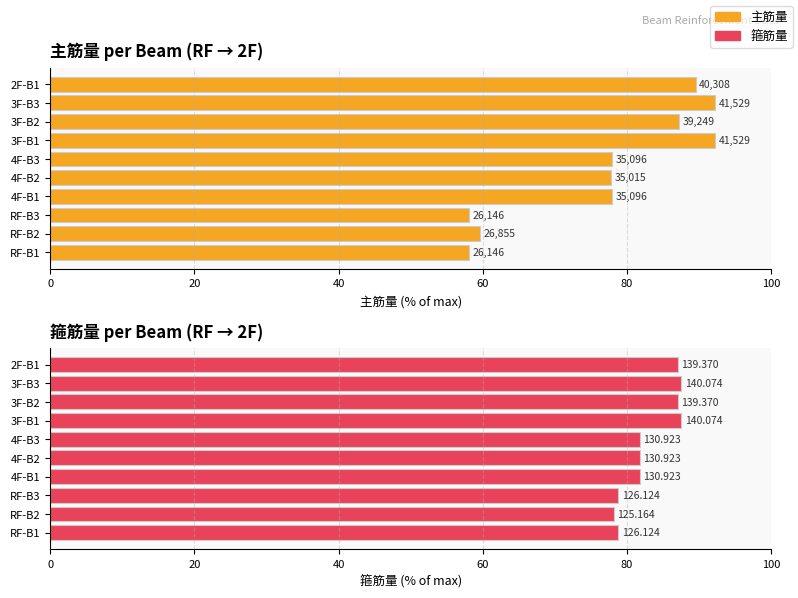

How many bars are there in total?

20